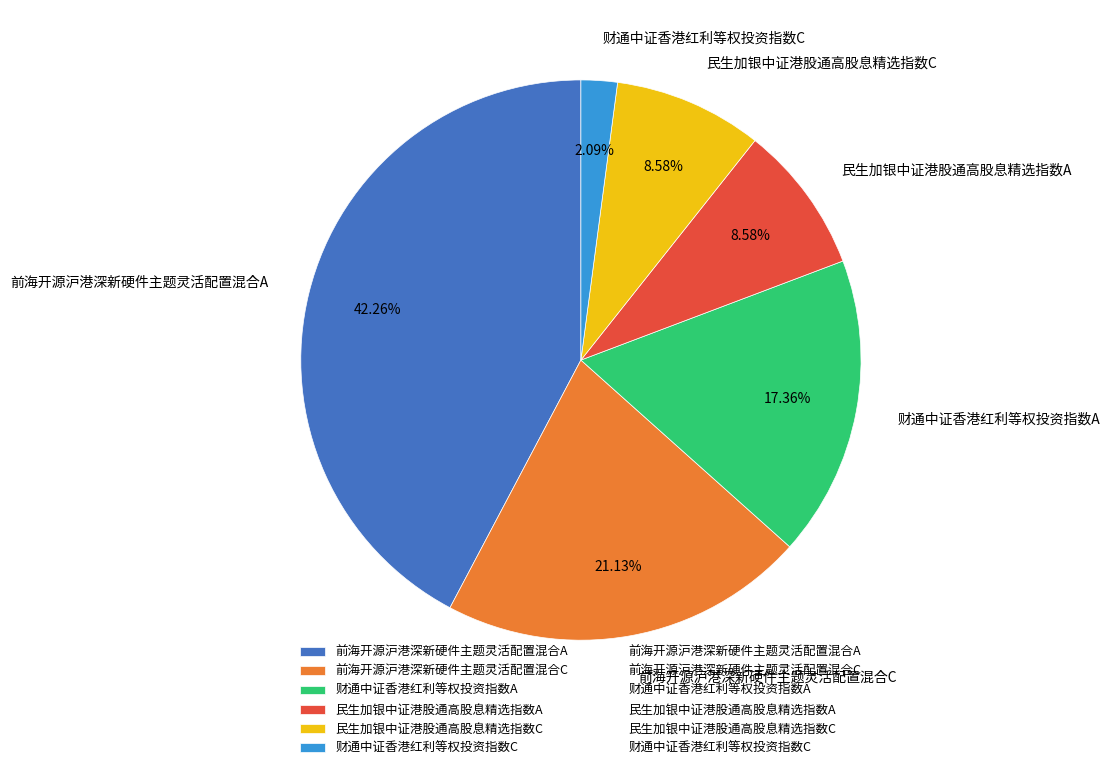

Which category has the smallest portion of the pie?

财通中证香港红利等权投资指数C